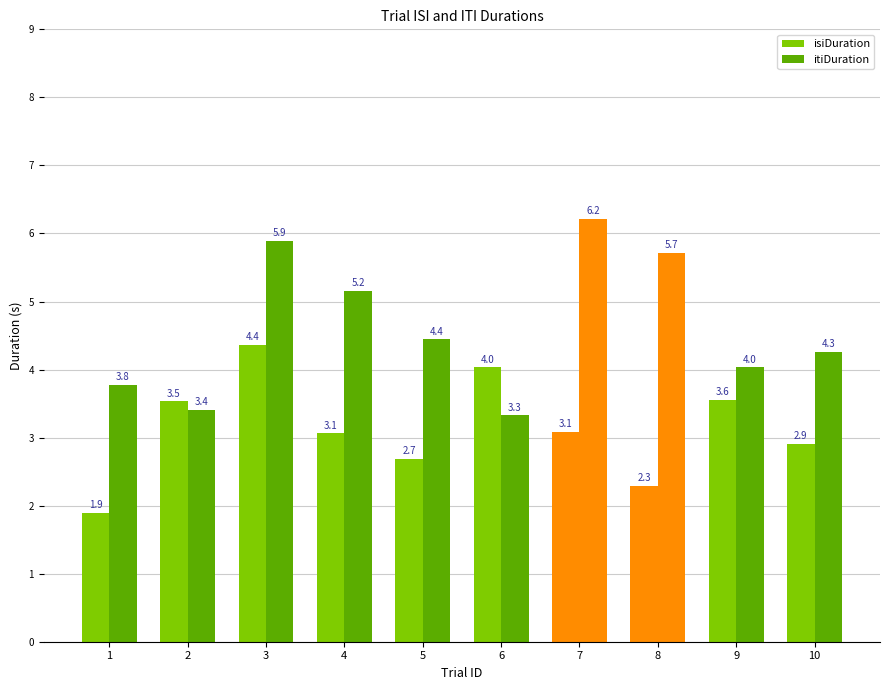

Does the chart contain any negative values?

No